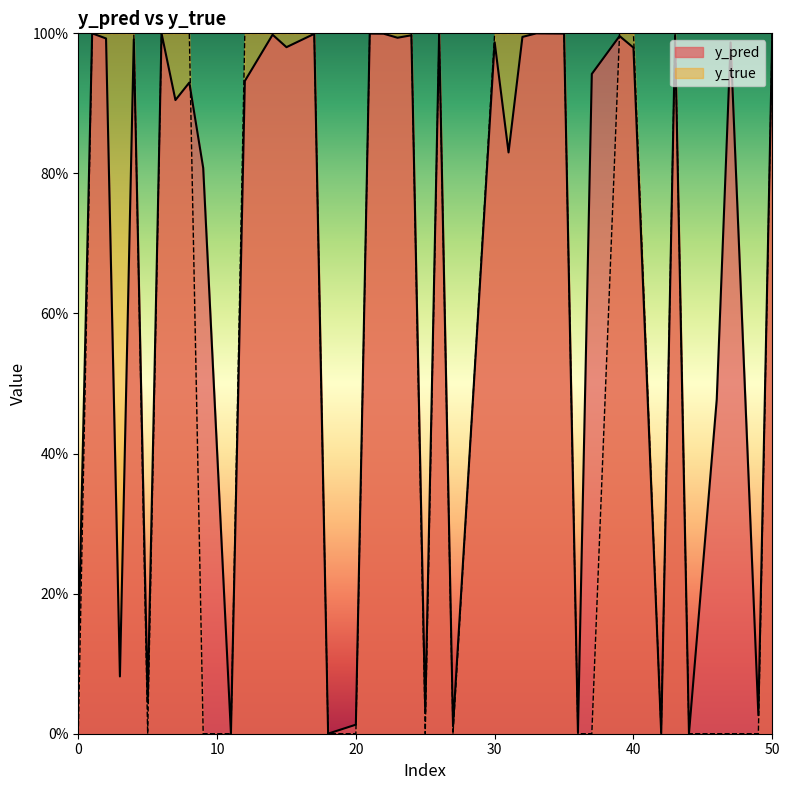

How many intersections are there between y_true and y_pred?

24